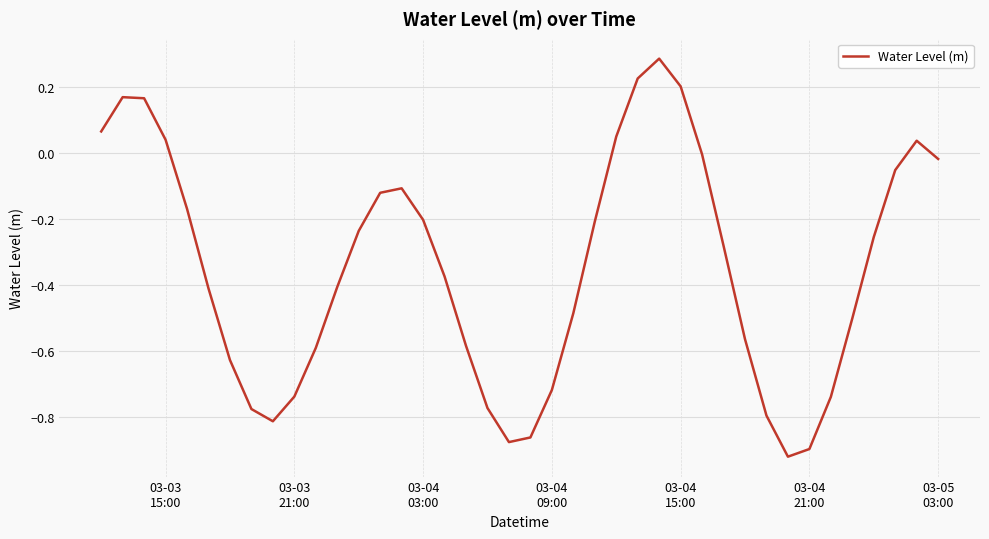

How many positive values are there?

9